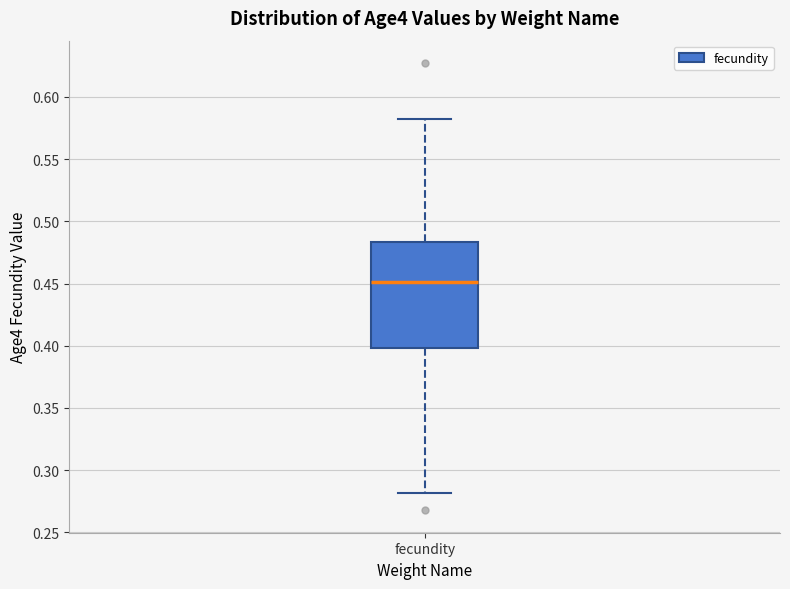

Transcribe this box plot: give where the median line is, the range the box spans, and where the two whiskers end, as read against the y-axis. The values are not printed on the chart, so give them approximately, as read against the axis.

median 0.450, box 0.400 to 0.485, whiskers 0.280 to 0.580